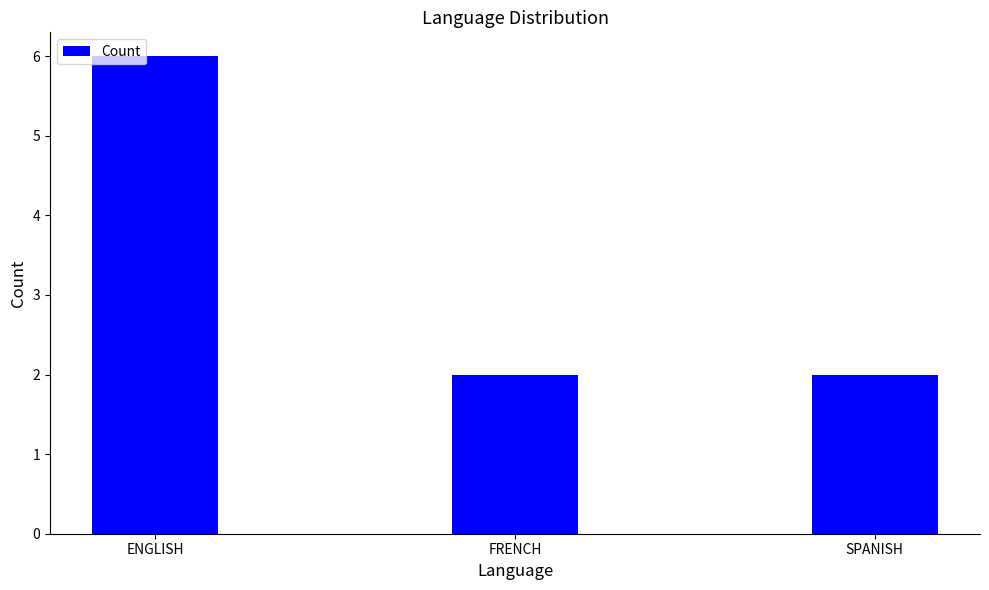

What is the sum of the values at SPANISH and ENGLISH?

8